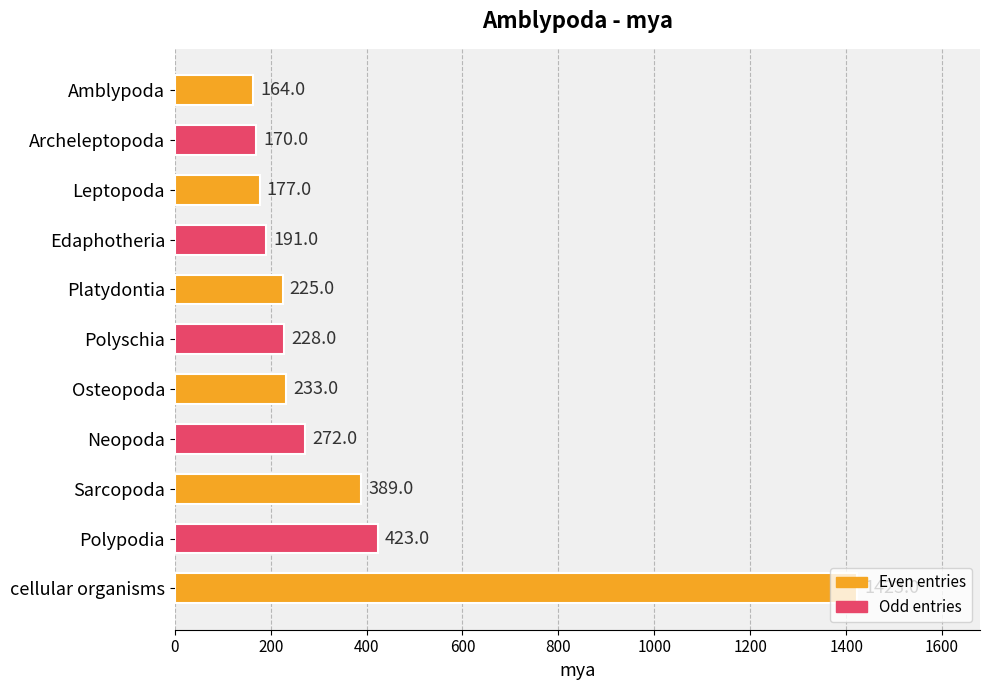

True or false: the data shows 870 at cellular organisms.

False